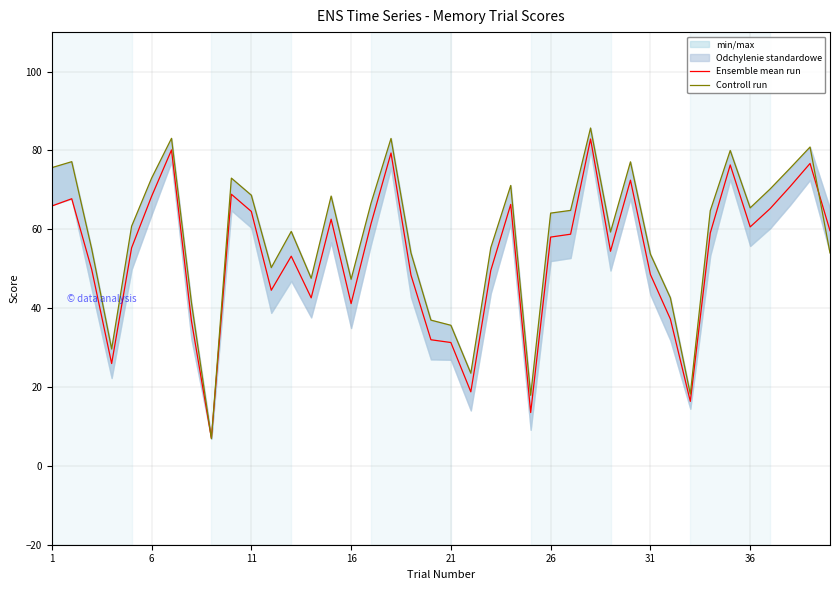

How many lines are shown in the chart?

2